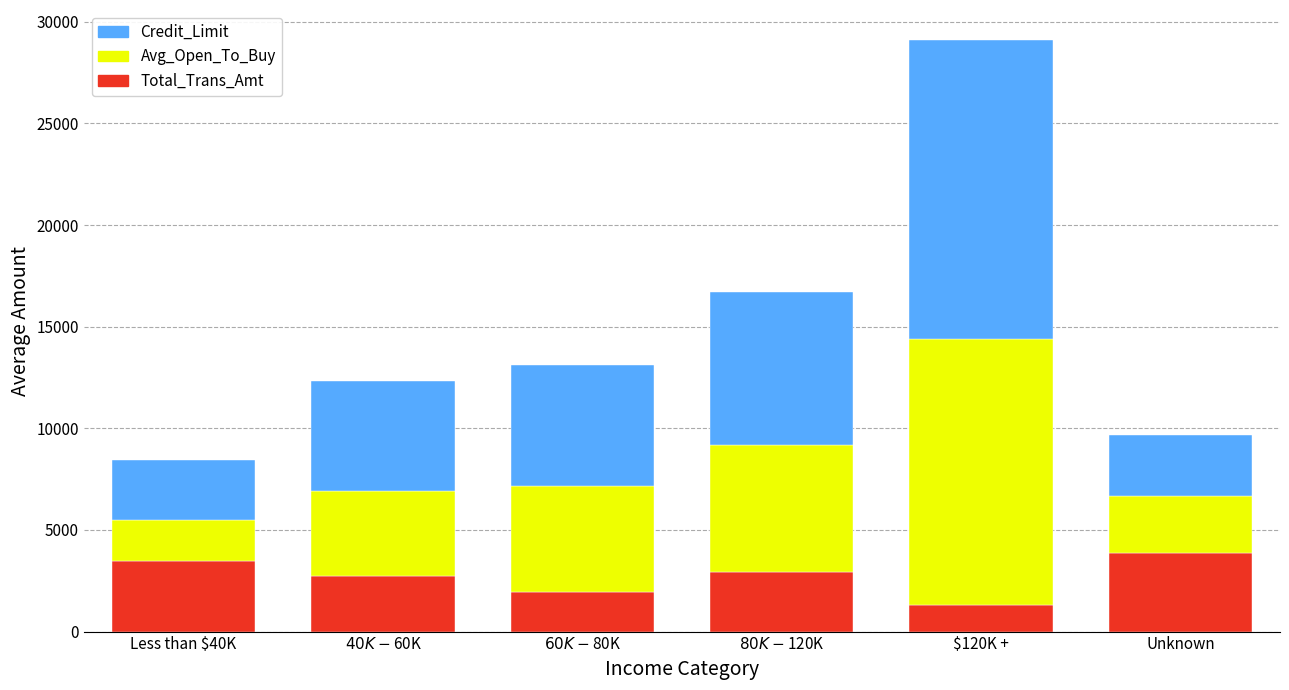

At which category is the sum across all series the highest?

$120K +